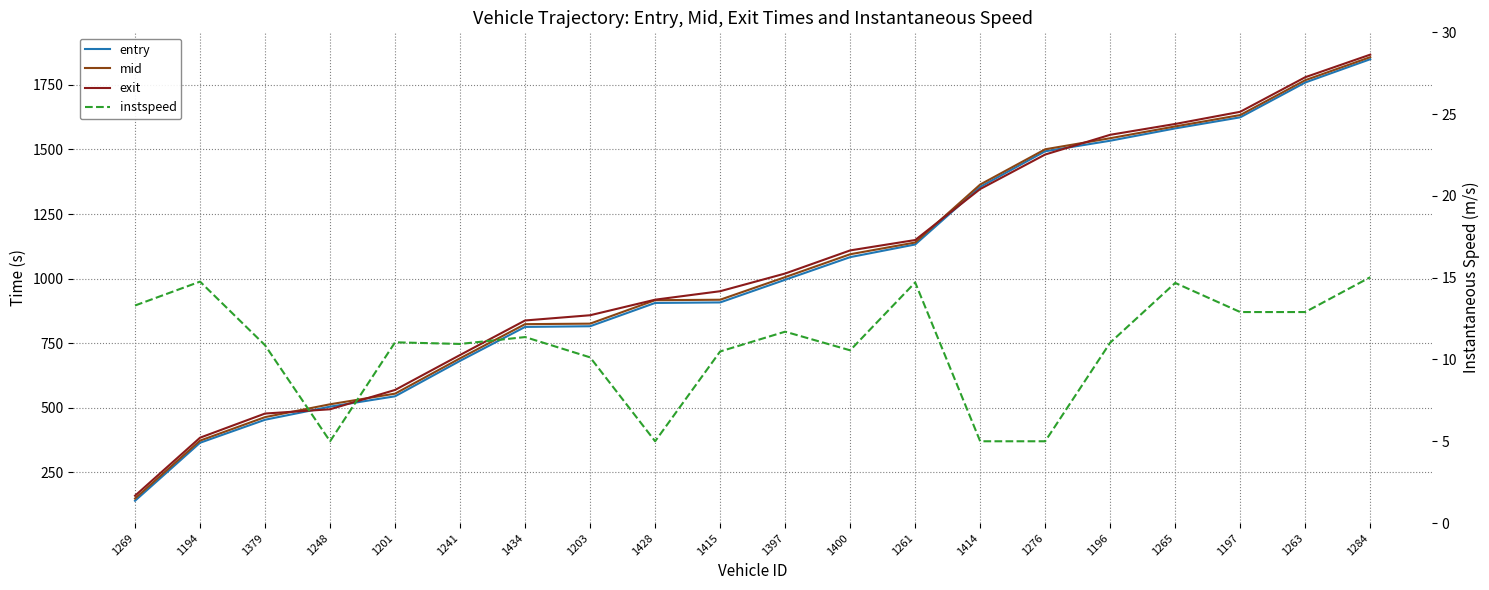

Is it true that instspeed equals 2.8 at 1276?

False